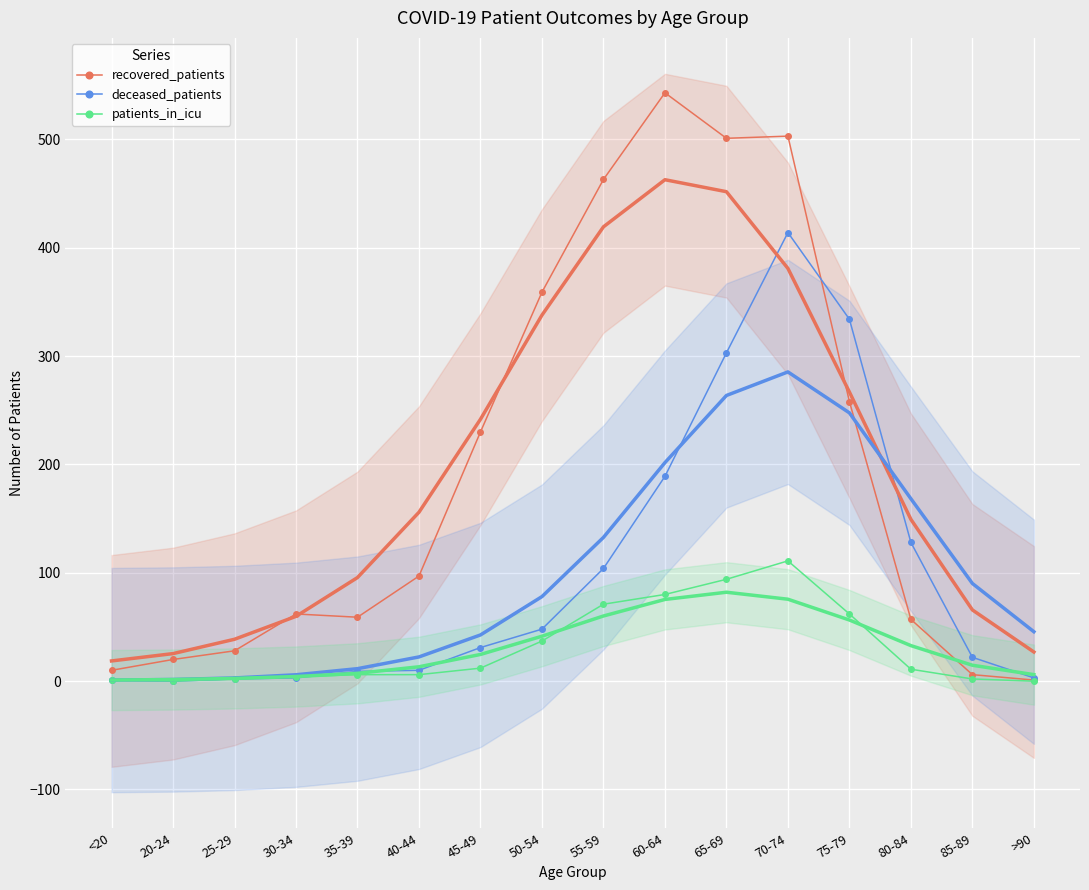

Rank the series by their maximum value, from highest to lowest.

recovered_patients, deceased_patients, patients_in_icu